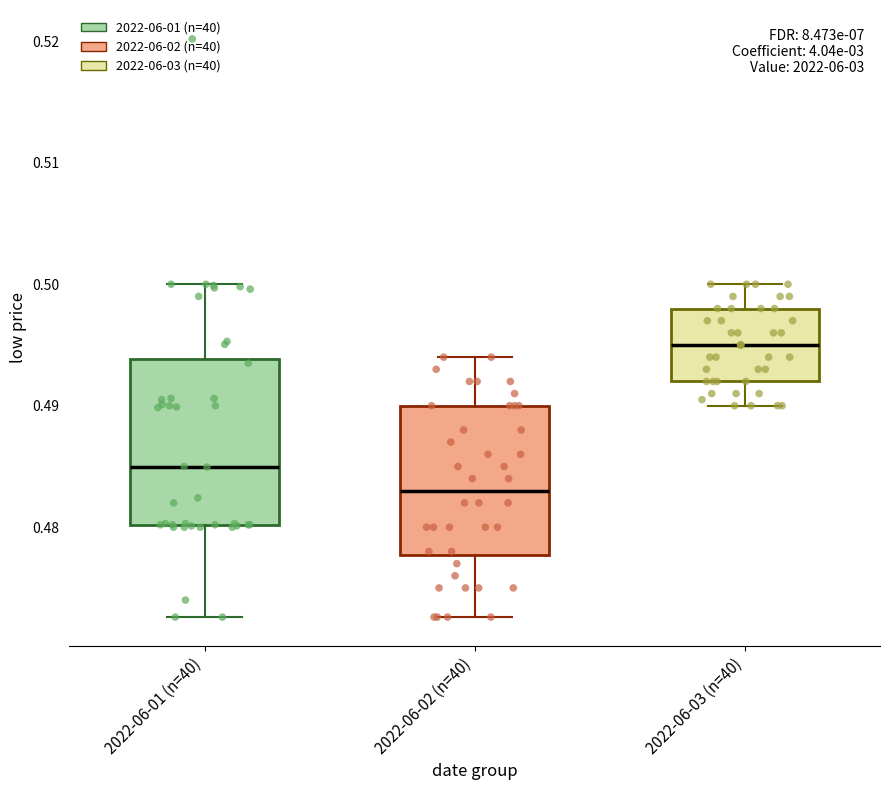

Reading left to right, transcribe this box plot: for each box, give where its median line is, the range the box spans, and where its two whiskers end, as read against the y-axis. The values are not printed on the chart, so give them approximately, as read against the axis.

2022-06-01 (n=40): median 0.485, box 0.480 to 0.494, whiskers 0.473 to 0.500
2022-06-02 (n=40): median 0.483, box 0.478 to 0.490, whiskers 0.473 to 0.494
2022-06-03 (n=40): median 0.495, box 0.492 to 0.498, whiskers 0.490 to 0.500